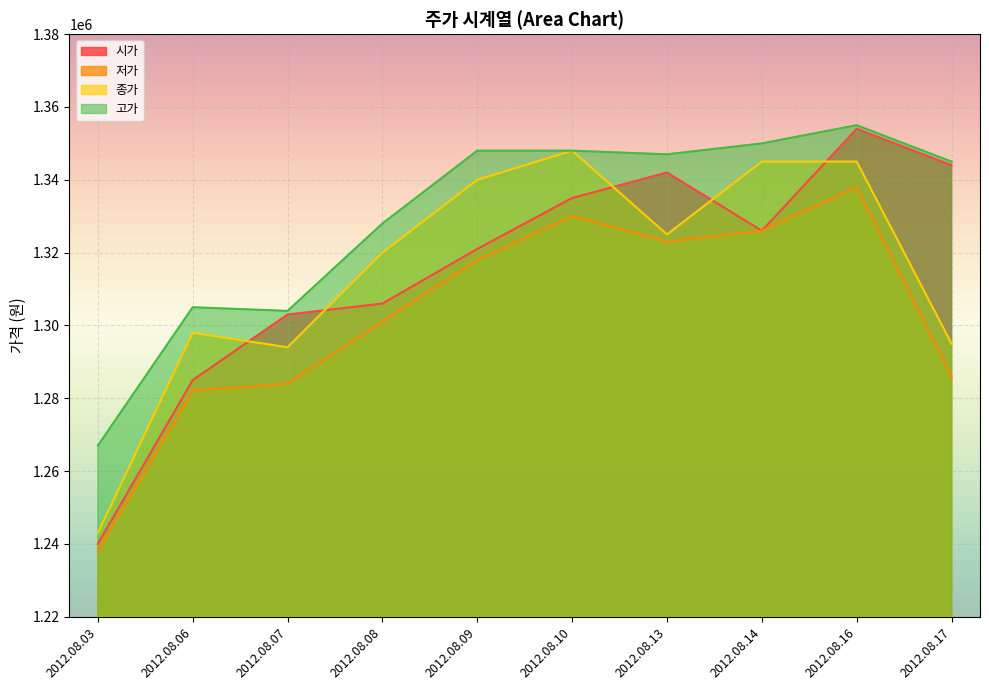

What is the total value across all series at 2012.08.17?

5270000